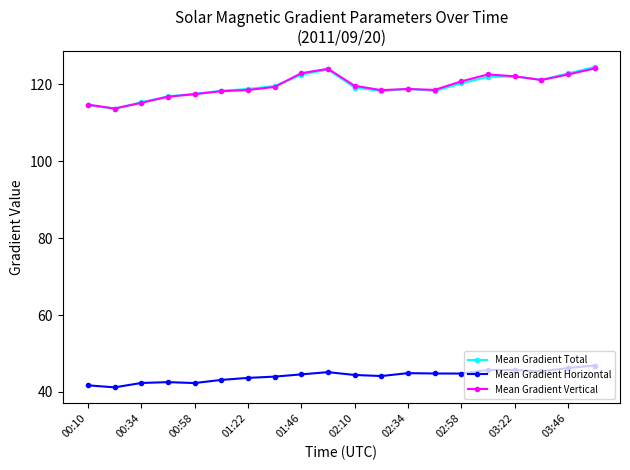

What is the value of the Mean Gradient Vertical point at the 17th from the left?

122.1